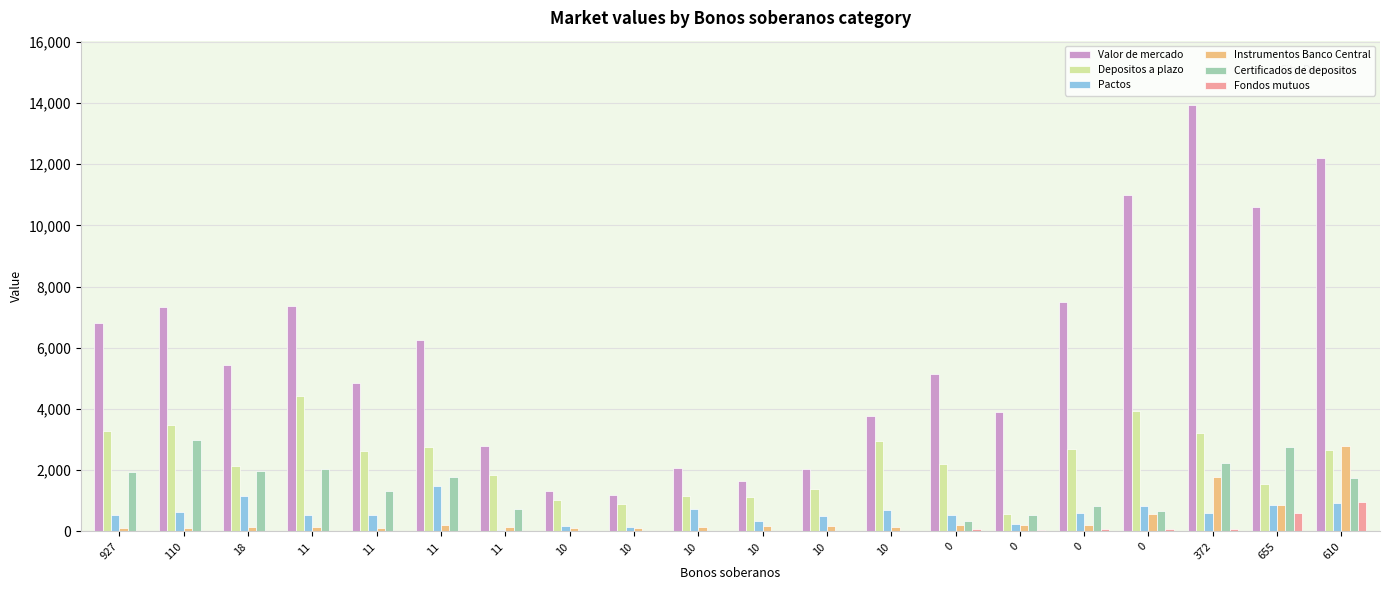

How many groups of bars are there?

20